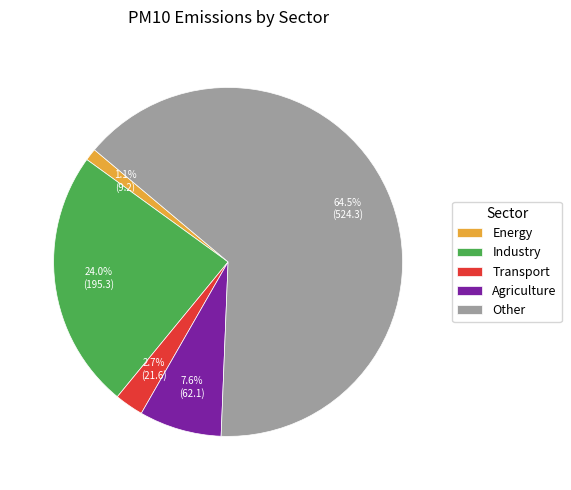

To the nearest percent, what is the combined percentage of Transport and Industry?

27%